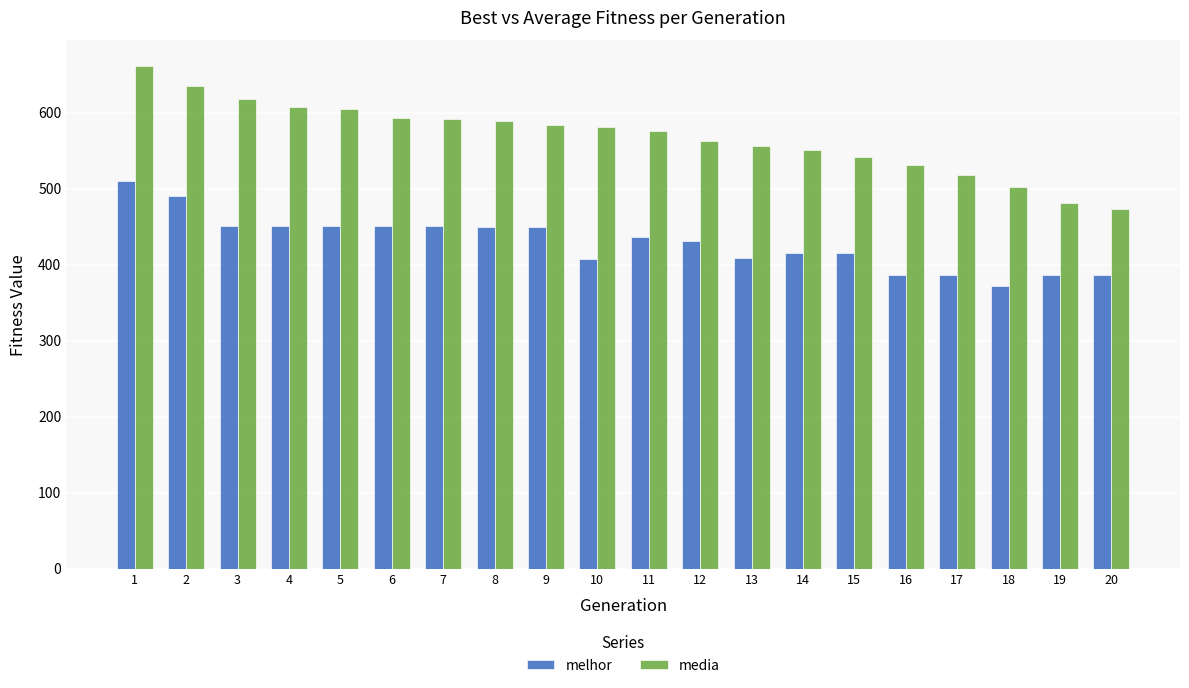

What is the maximum value shown in the chart?

662.0